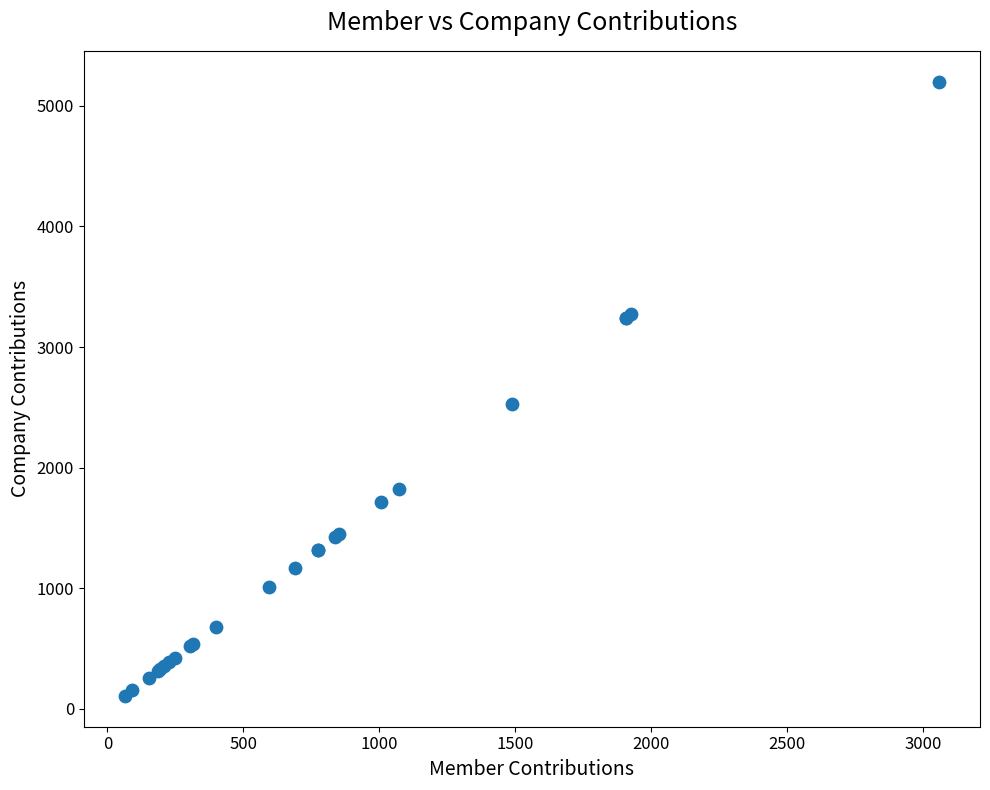

What Y value in the scatter plot is closest to 2653?

2527.0